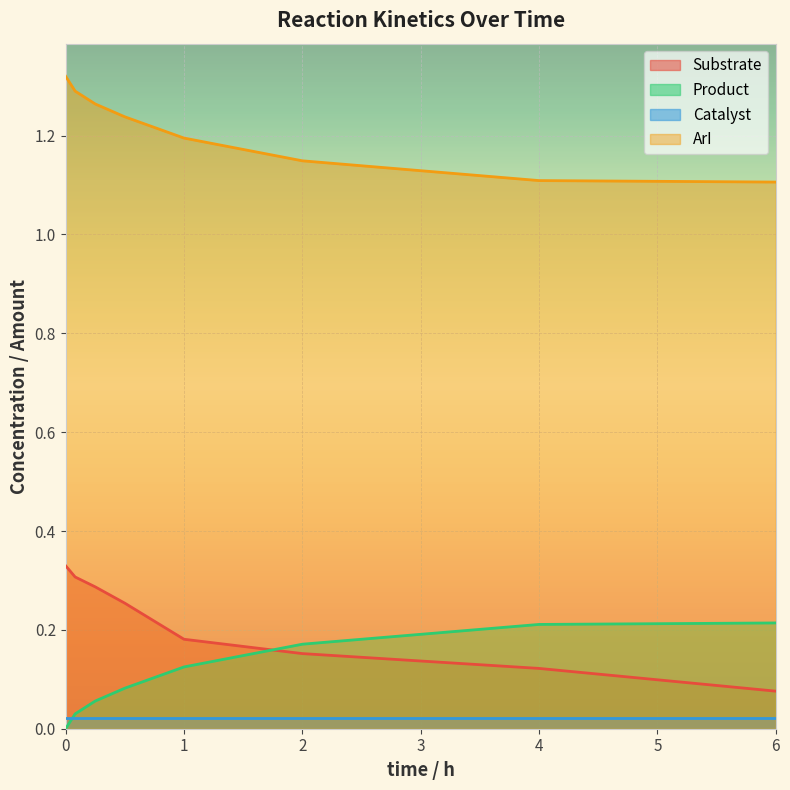

Is the value of ArI at 1 greater than the value of Product at 0.08?

Yes